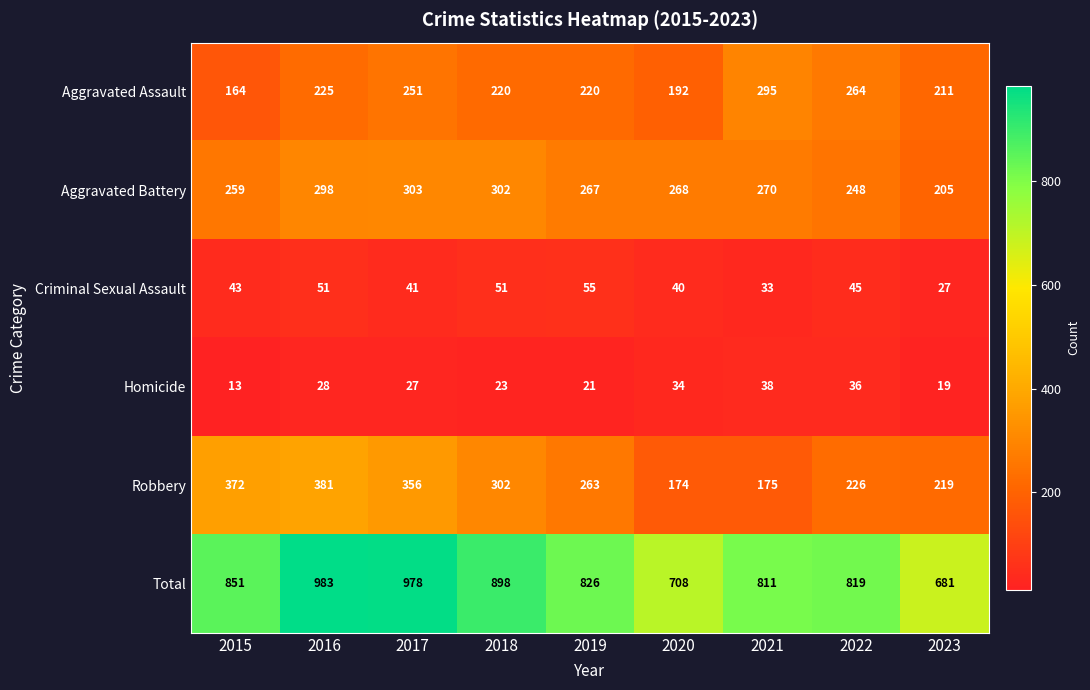

What is the highest value of the Total series?

983